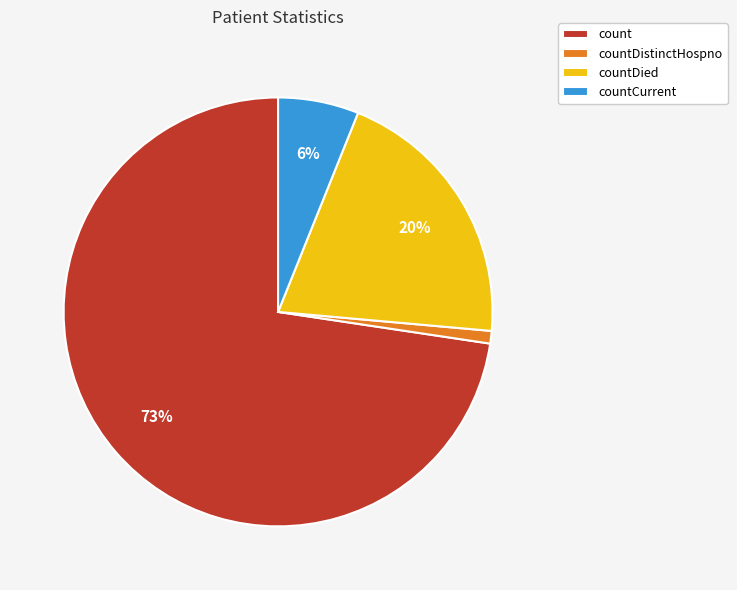

Between count and countCurrent, which is larger?

count